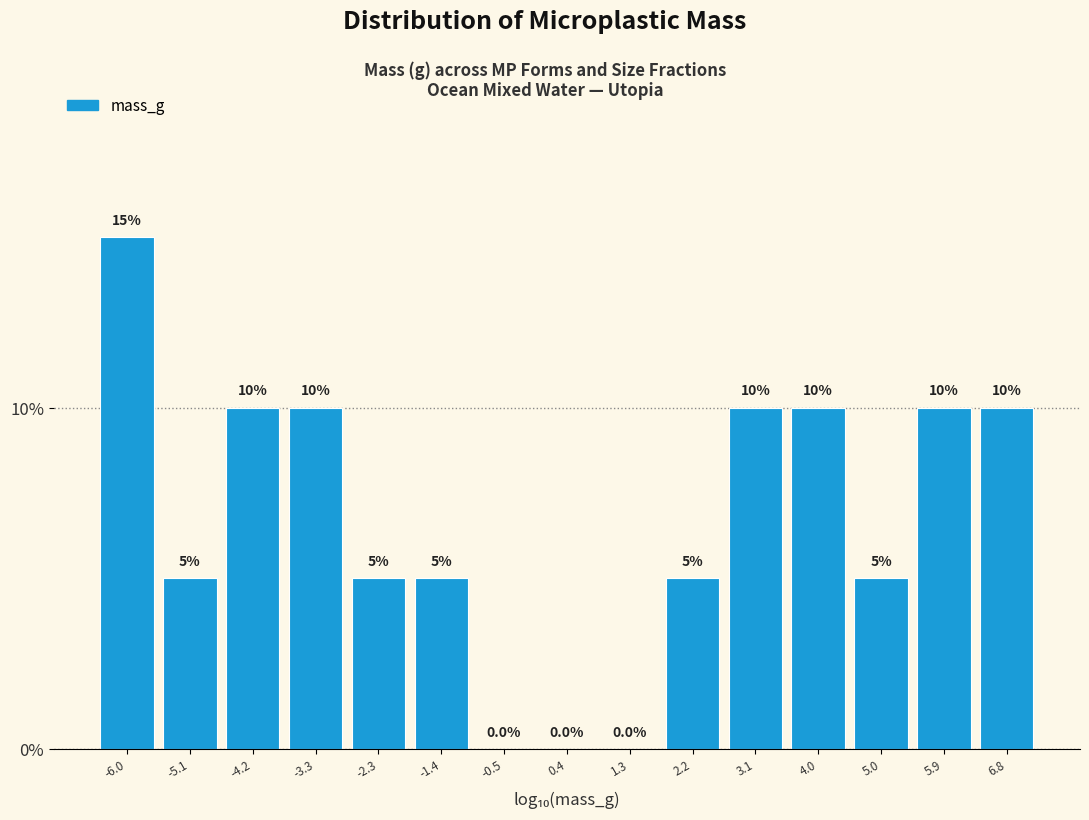

Over which range of the x-axis is the bar tallest?

-6.4 to -5.5